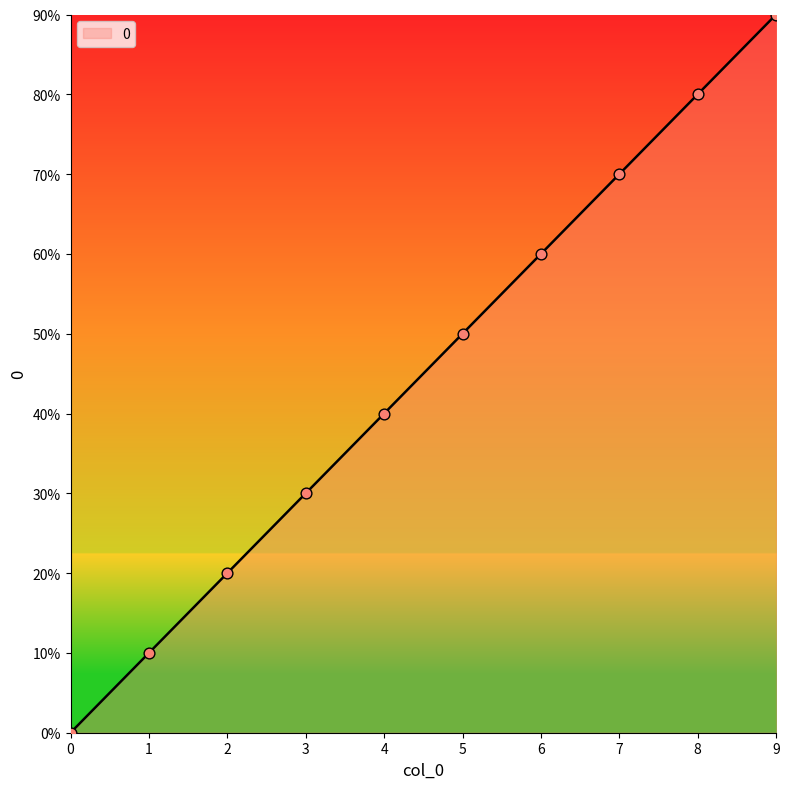

Is this an area chart (filled region under the line)?

Yes